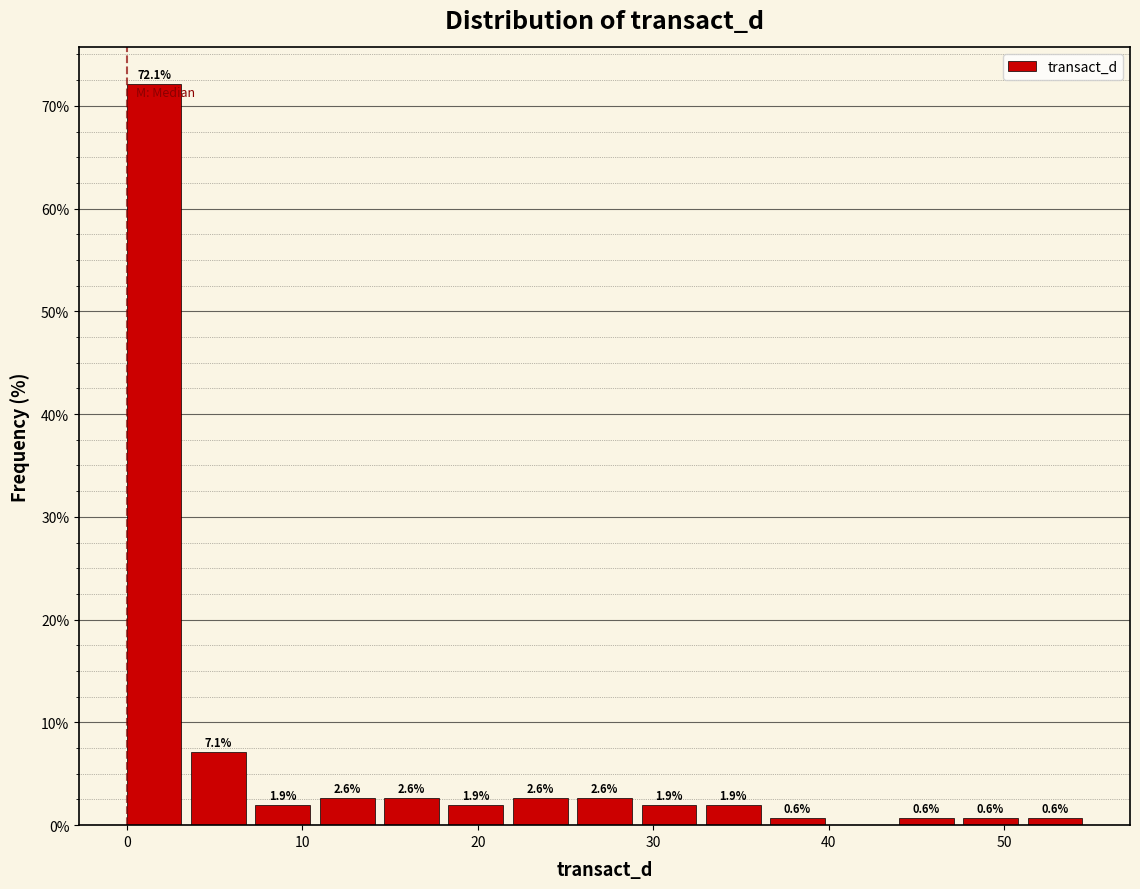

Around what value on the x-axis is the tallest bar? Give the approximate position of its centre, as read against the axis.

2